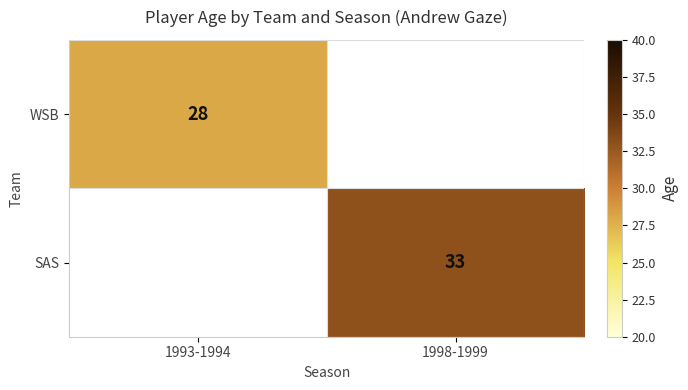

The value of WSB at 1993-1994 is 28. True or false?

True